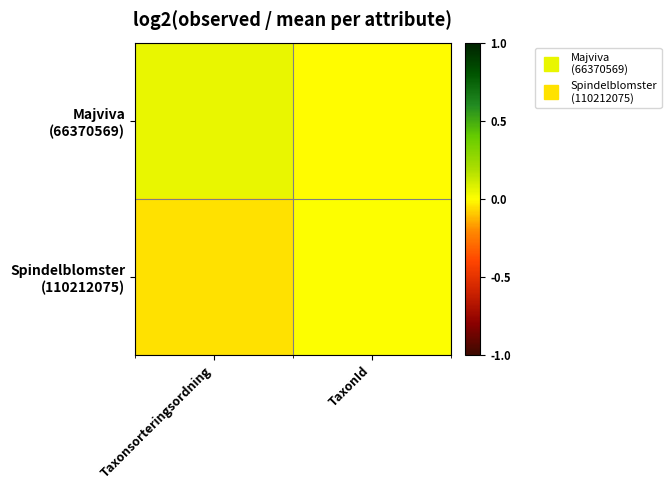

Count the number of data series in this chart.

2